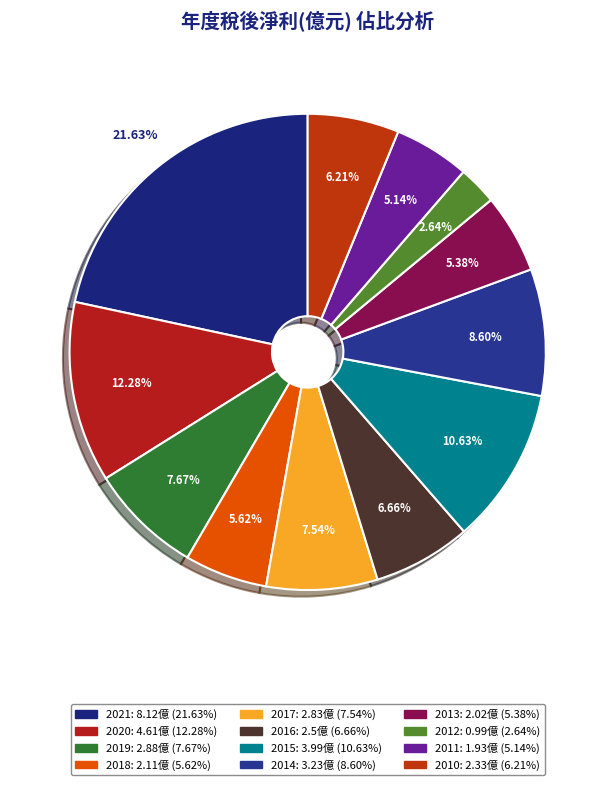

Is it true that 2016 is 7% of the pie?

True